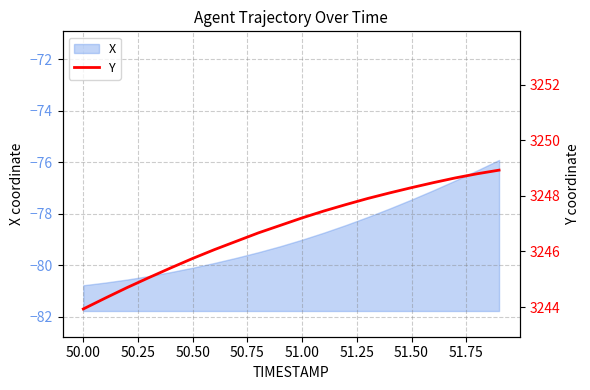

The X series shows -80.1 at 50.50. True or false?

True